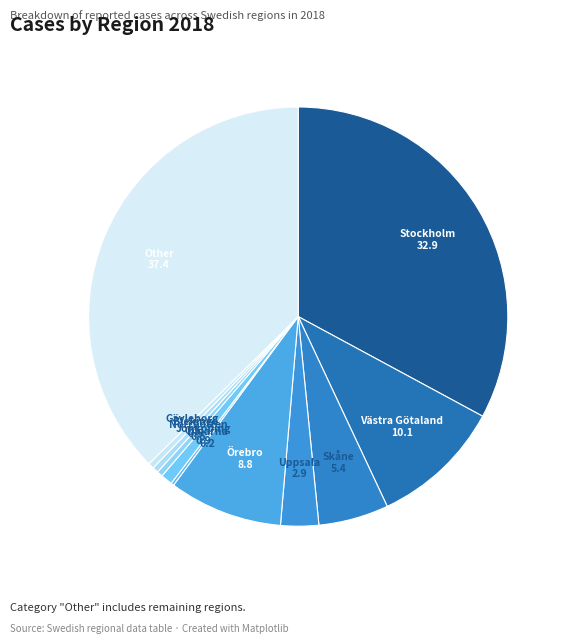

Which slice is the largest?

Other